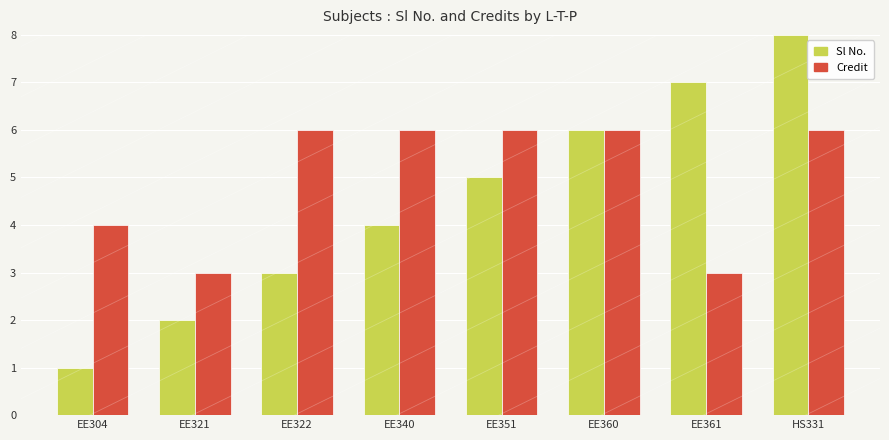

Count the Credit values in the range 4 to 6.

6